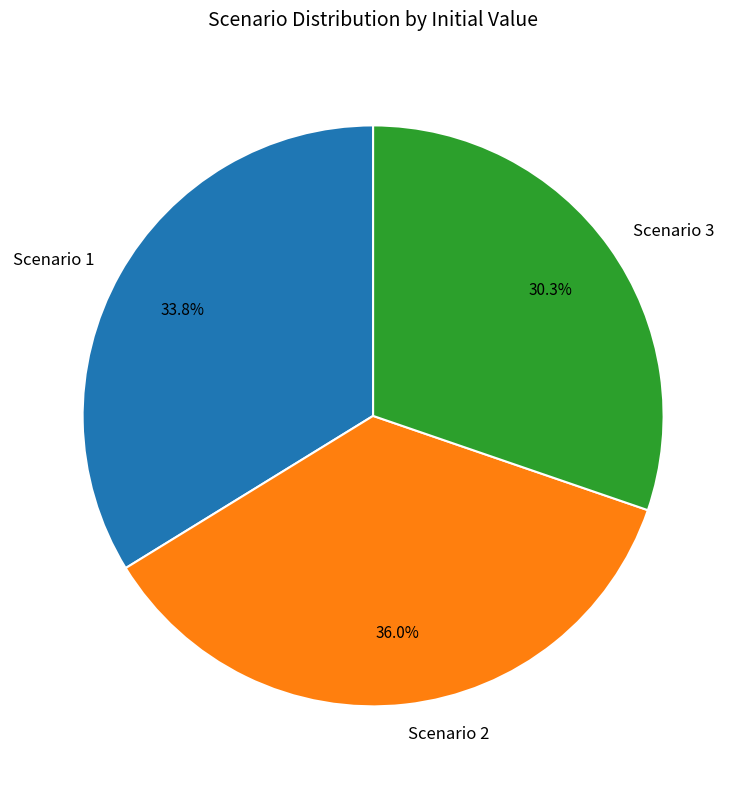

Count the number of slices in the pie.

3